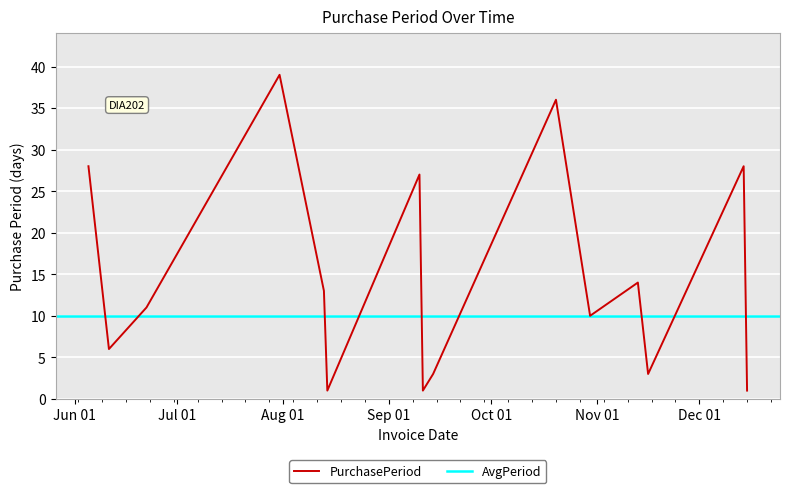

Reading left to right, list all the values displayed in this chart.

28	6	11	39	13	1	27	1	3	36	10	14	3	28	1